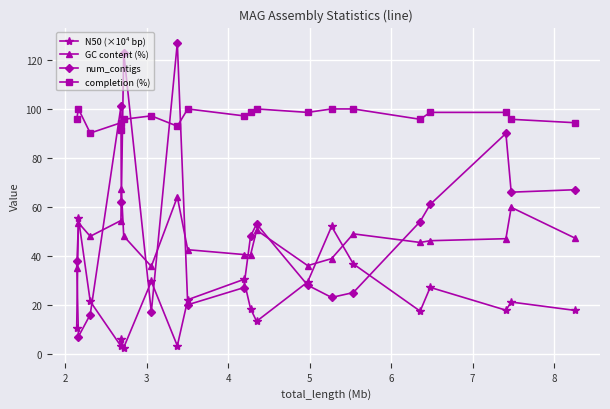

List the series in order of their peak value, highest first.

num_contigs, completion (%), GC content (%), N50 (×10⁴ bp)